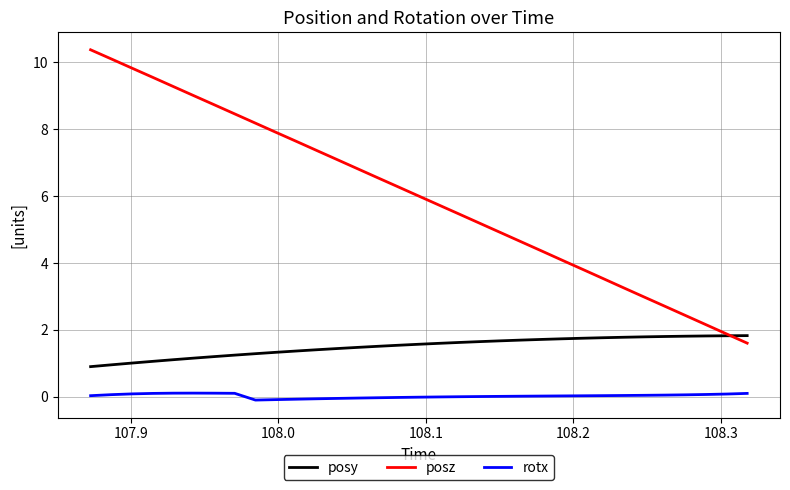

Rank the series by their average value, from lowest to highest.

rotx, posy, posz